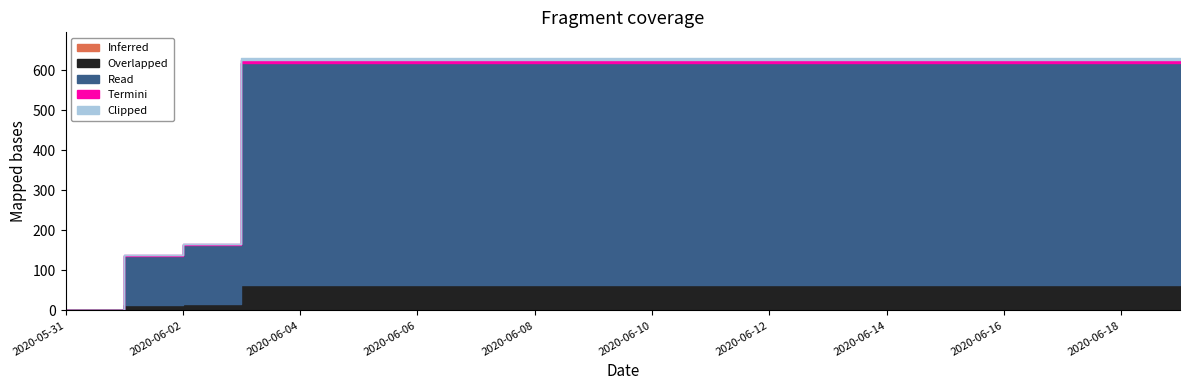

Which category has the lowest value across all series?

2020-05-31